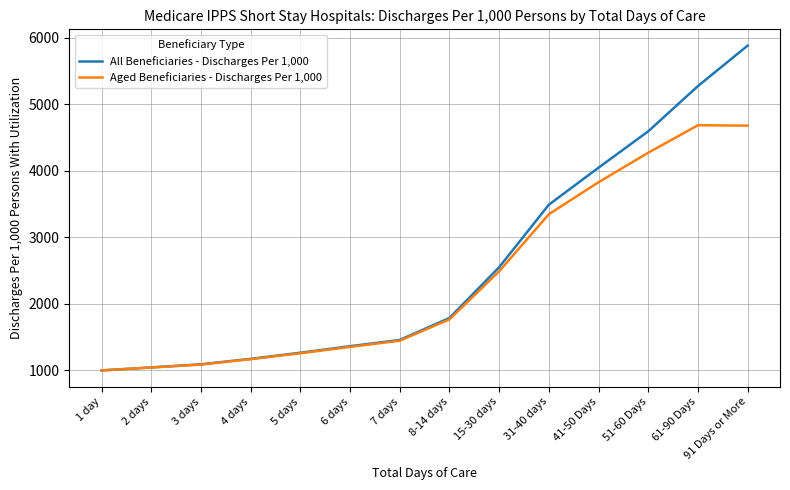

At which category is the sum across all series the highest?

91 Days or More